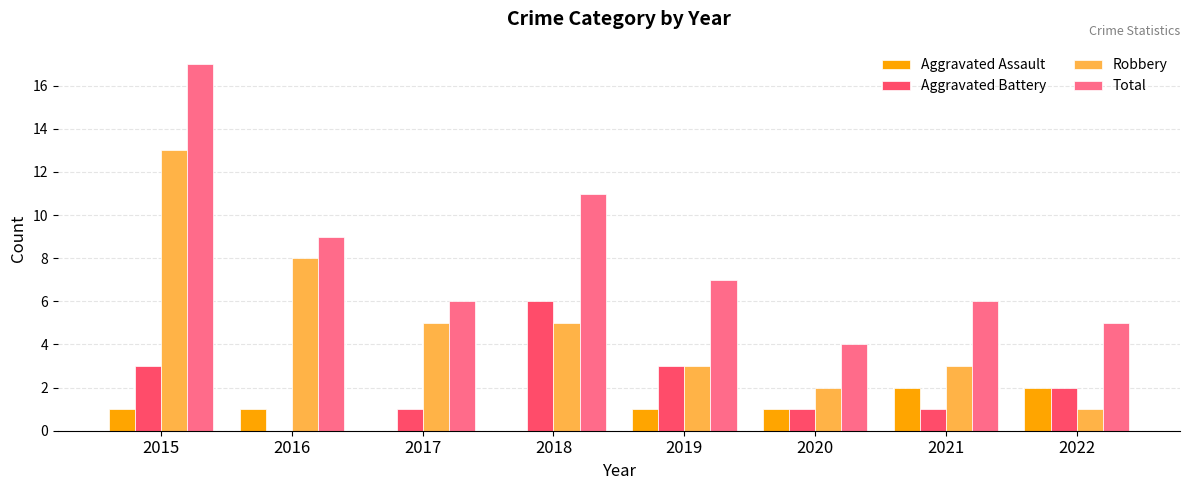

What are all the series names shown in the legend?

Aggravated Assault, Aggravated Battery, Robbery, Total